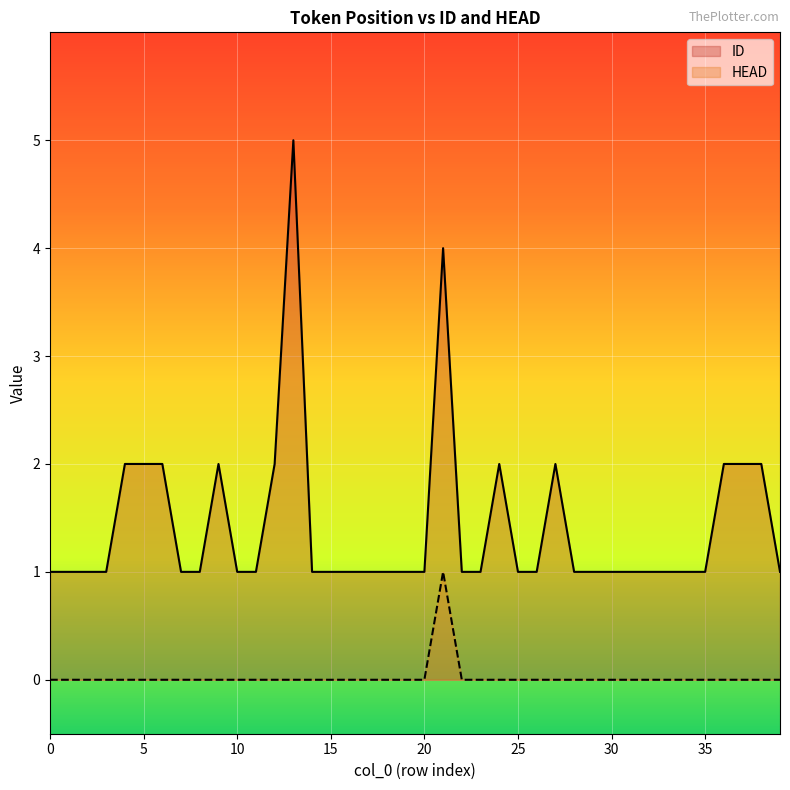

What is the sum of all HEAD values?

1